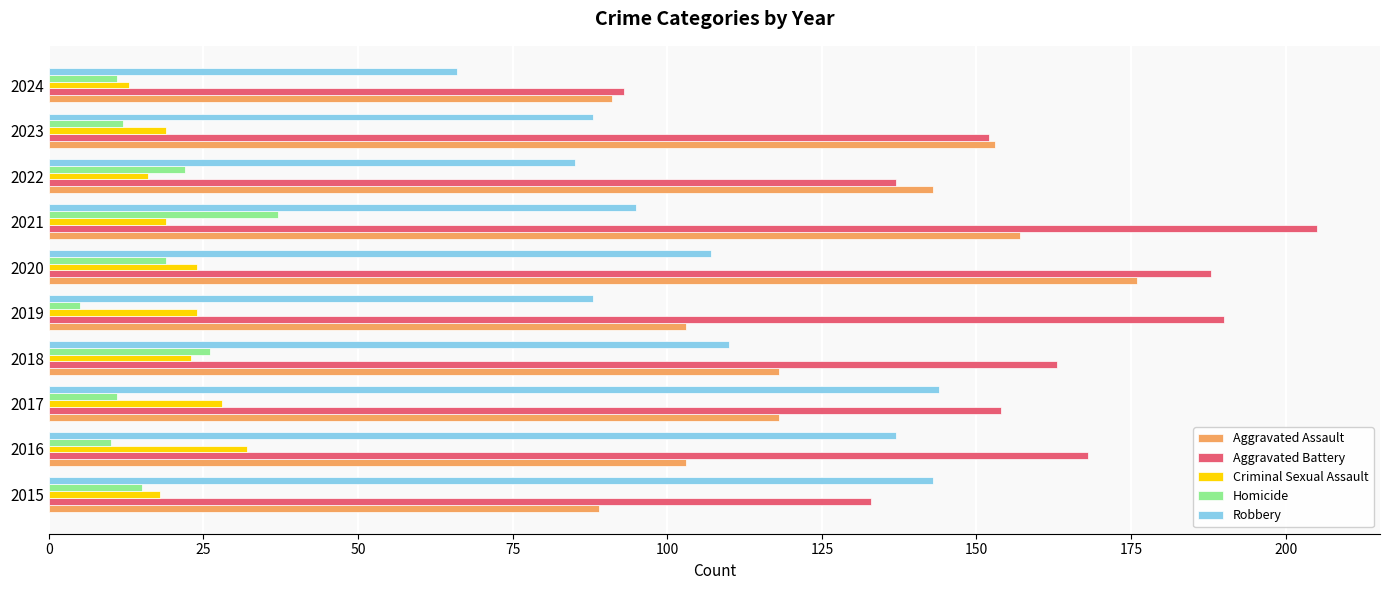

What are all the series names shown in the legend?

Aggravated Assault, Aggravated Battery, Criminal Sexual Assault, Homicide, Robbery